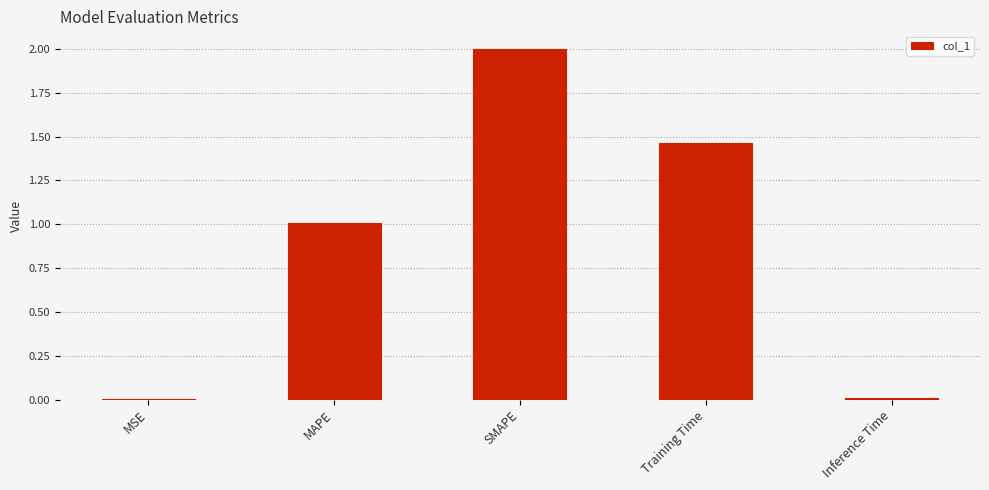

At which label does the data first exceed 1?

MAPE